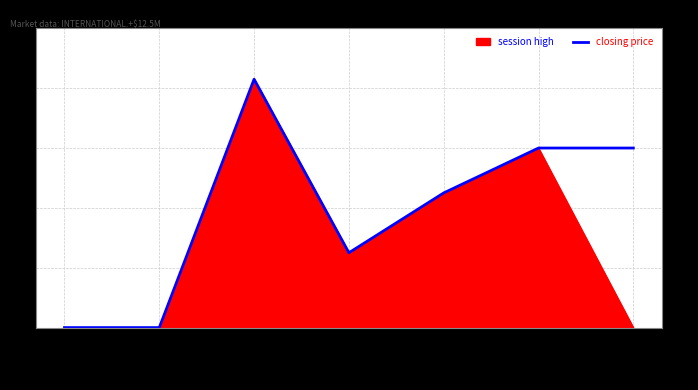

The value of closing price at 2009-02-11 is 26. True or false?

False